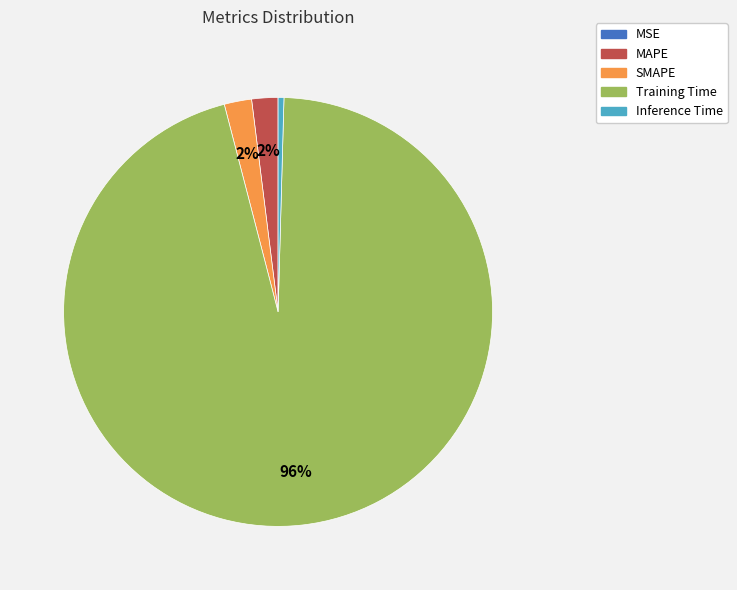

Which has a higher value, Inference Time or MAPE?

MAPE